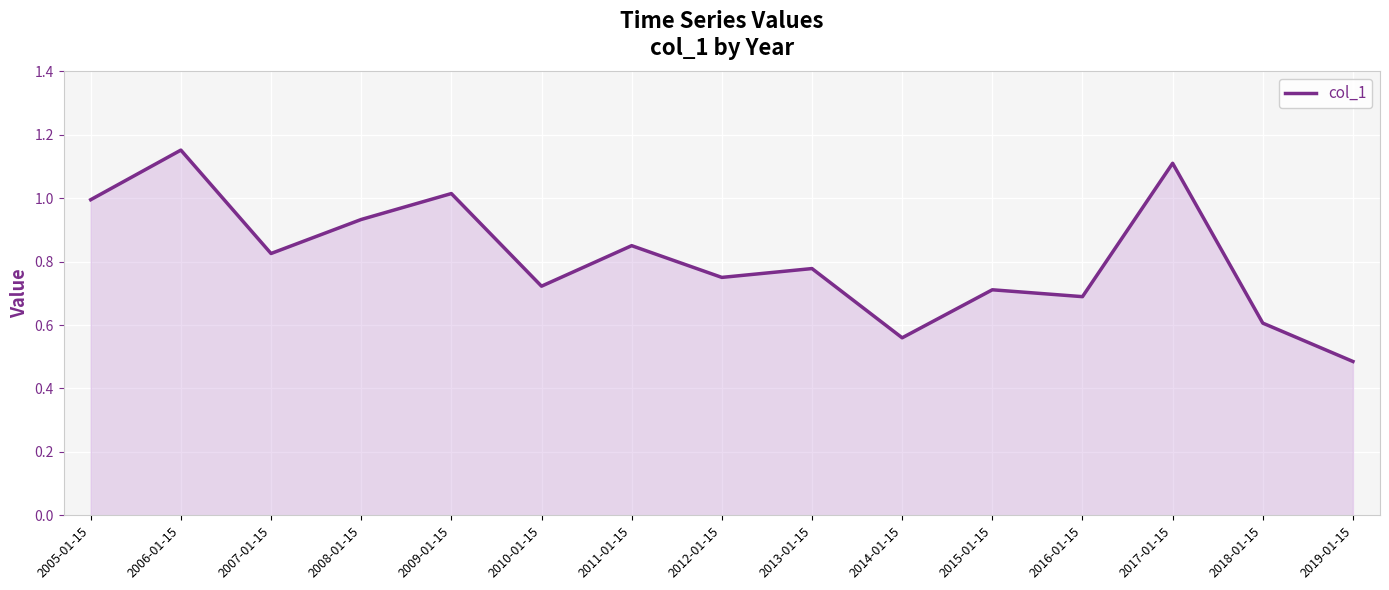

List the labels in order of value, largest first.

2006-01-15, 2017-01-15, 2009-01-15, 2005-01-15, 2008-01-15, 2011-01-15, 2007-01-15, 2013-01-15, 2012-01-15, 2010-01-15, 2015-01-15, 2016-01-15, 2018-01-15, 2014-01-15, 2019-01-15